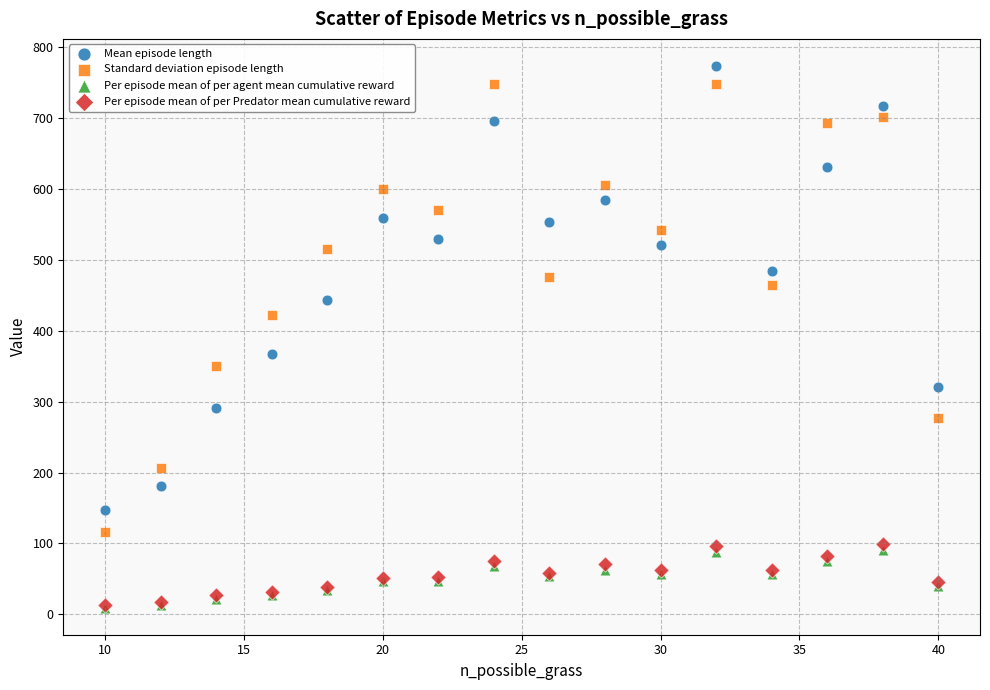

What are all the series names shown in the legend?

Mean episode length, Standard deviation episode length, Per episode mean of per agent mean cumulative reward, Per episode mean of per Predator mean cumulative reward